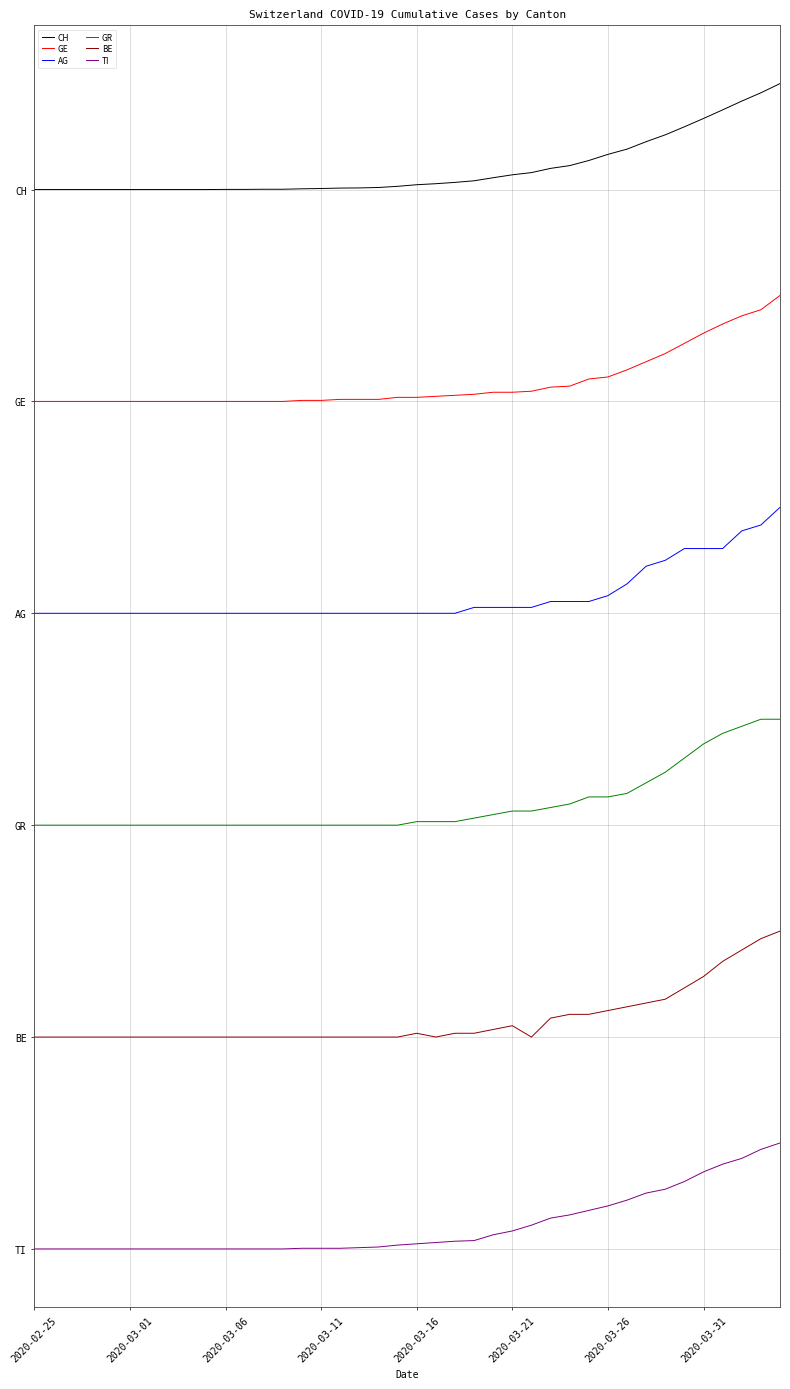

What are all the series names shown in the legend?

CH, GE, AG, GR, BE, TI